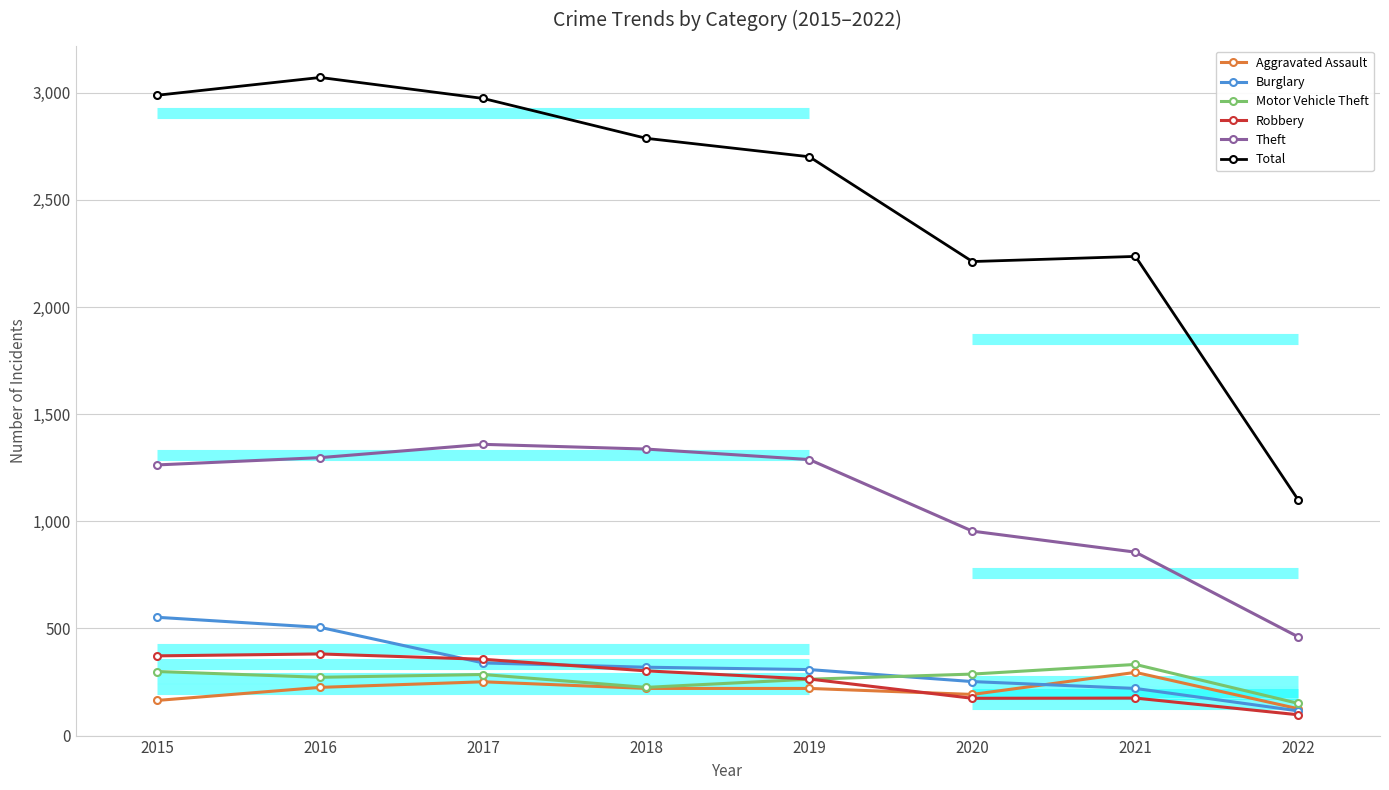

Reading left to right, extract all data points from this chart.

Aggravated Assault: 164	225	251	220	220	192	295	125
Burglary: 552	505	339	319	308	252	220	115
Motor Vehicle Theft: 299	272	285	225	263	287	332	150
Robbery: 372	381	356	302	264	174	175	97
Theft: 1263	1297	1359	1337	1288	954	856	460
Total: 2988	3071	2973	2787	2701	2212	2236	1098